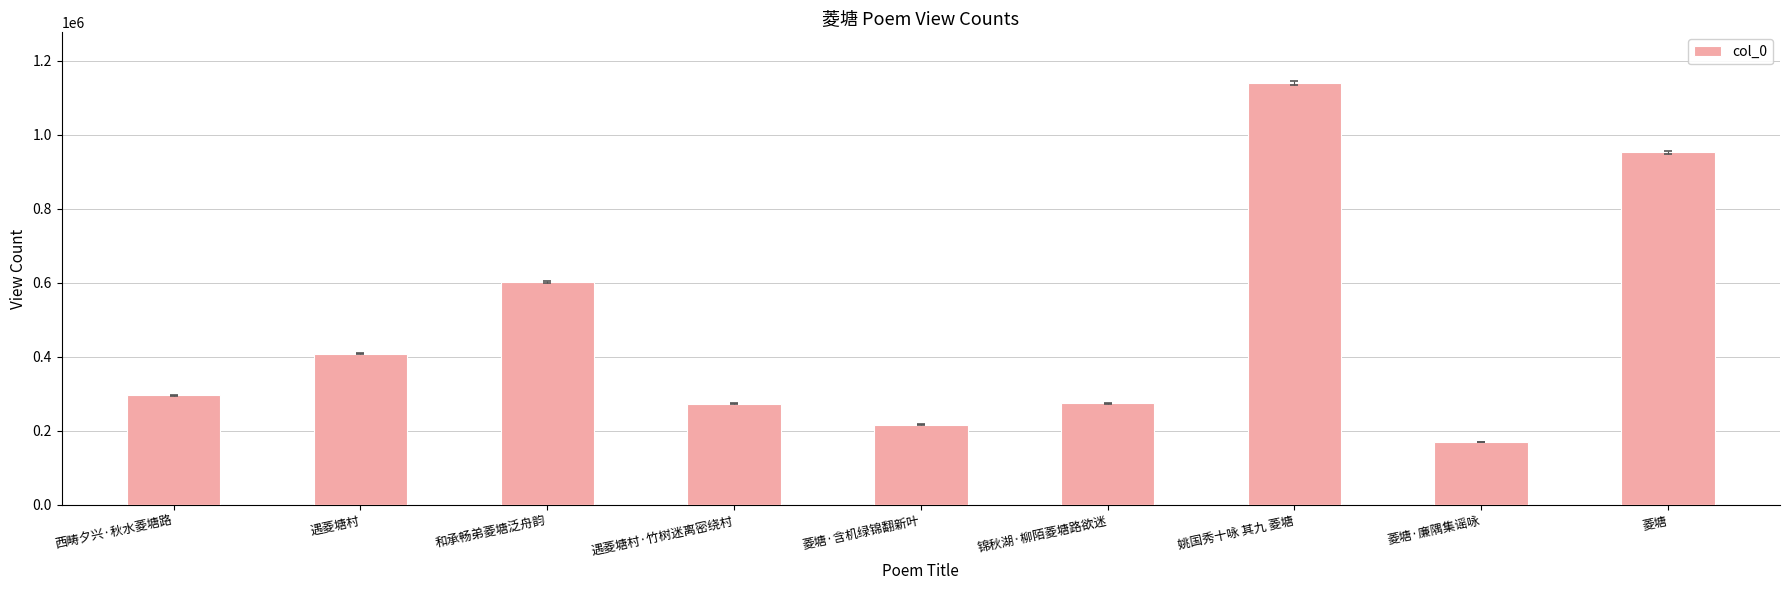

At which label is the value closest to 655358?

和承畅弟菱塘泛舟韵